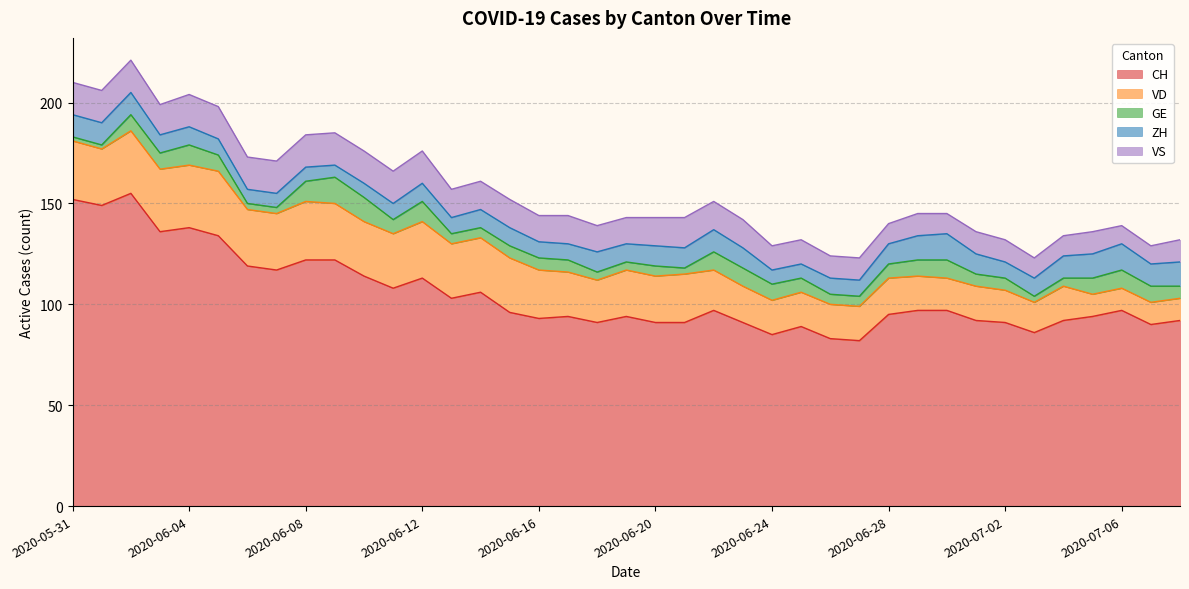

Which label corresponds to the largest value in the chart?

2020-06-02